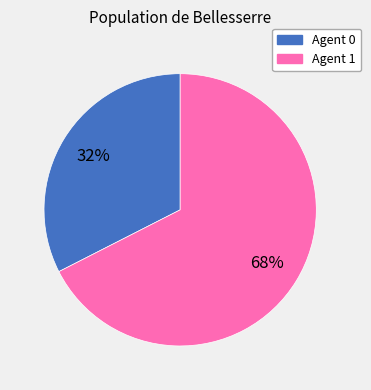

Does any single category account for the majority?

Yes